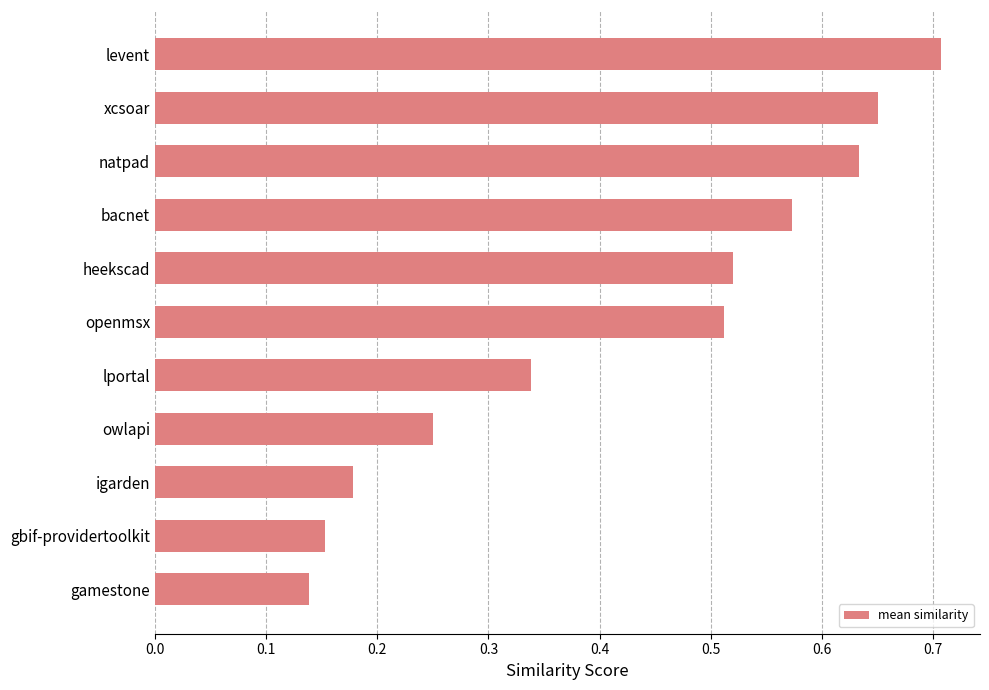

Which category has the highest value across all series?

levent